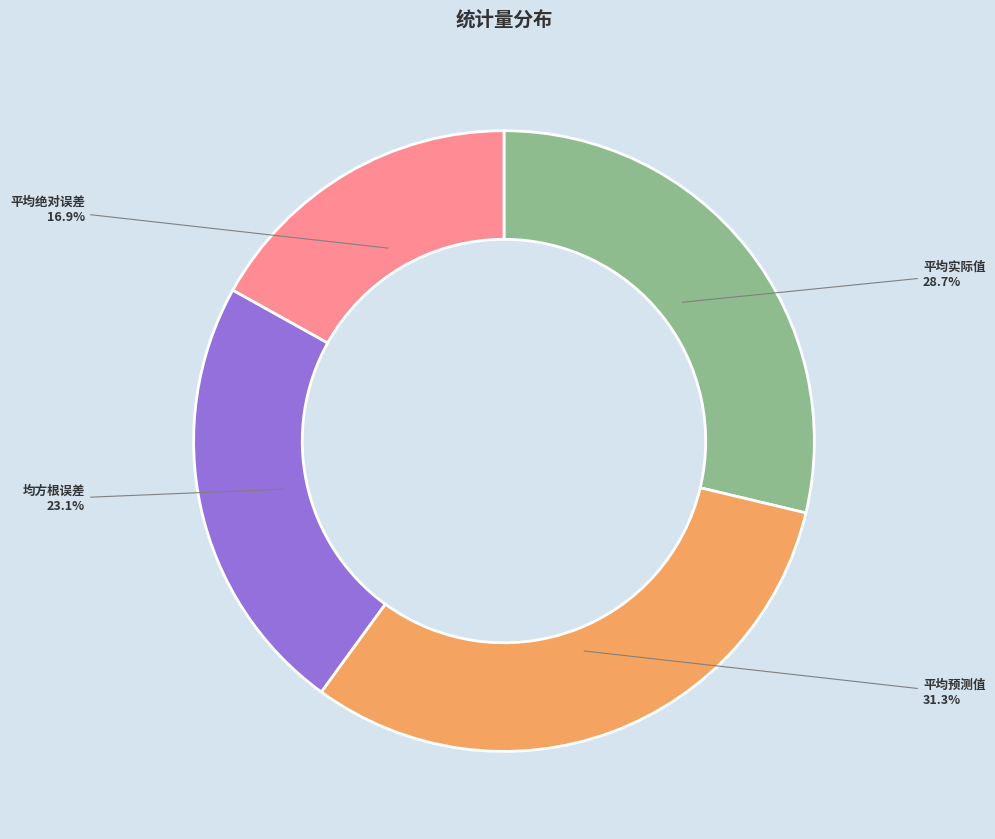

The 平均绝对误差 slice represents 17% of the pie. True or false?

True